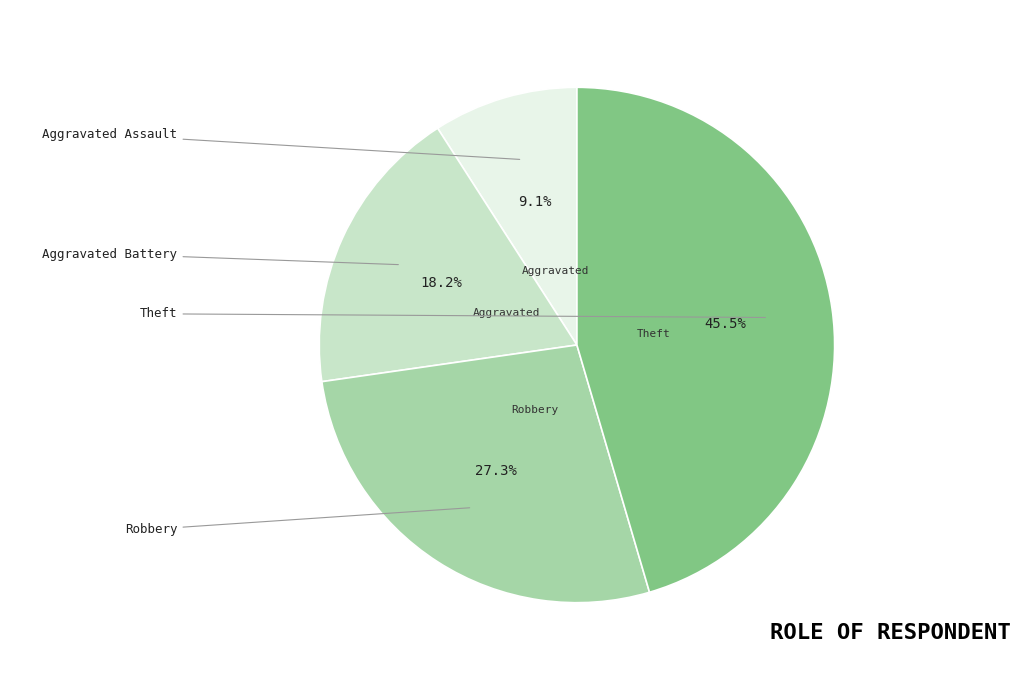

Rank the categories by value from highest to lowest.

Theft, Robbery, Aggravated Battery, Aggravated Assault